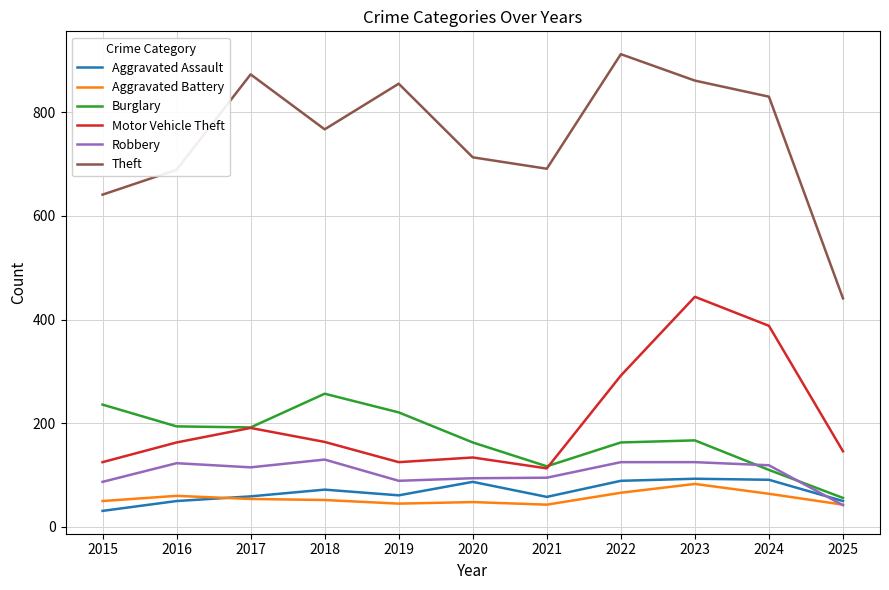

True or false: Robbery has a value of 57 at 2024.

False